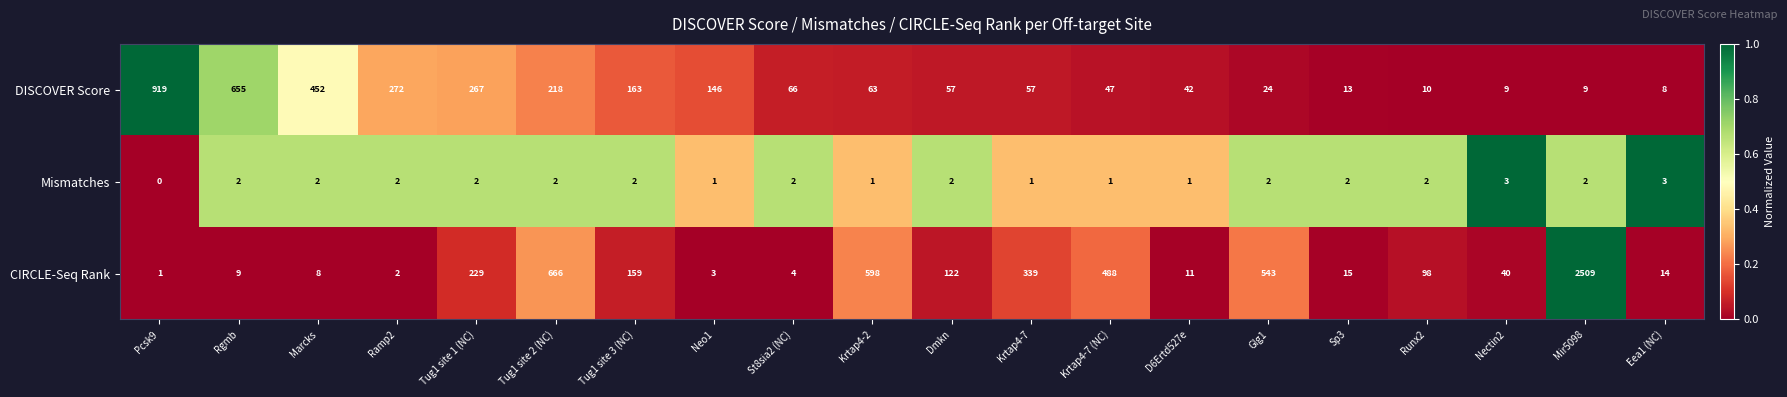

Read the DISCOVER Score value at St8sia2 (NC).

66